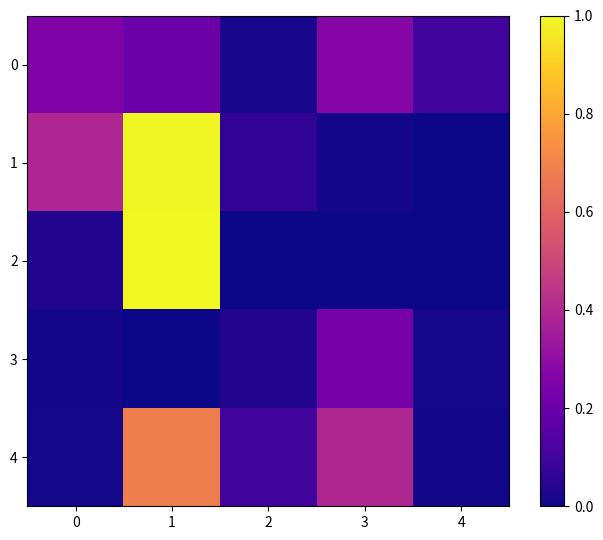

Which series changed the most between 0 and 2?

1